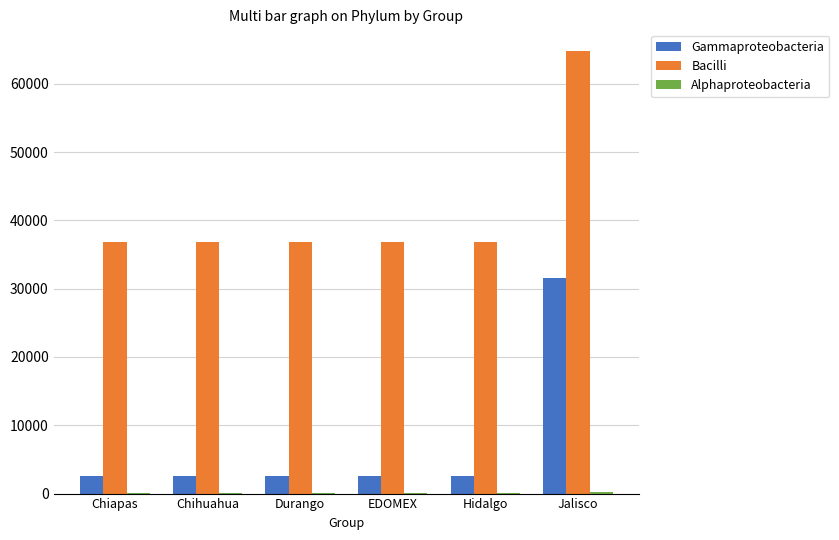

The value of Bacilli at Hidalgo is 36830. True or false?

True